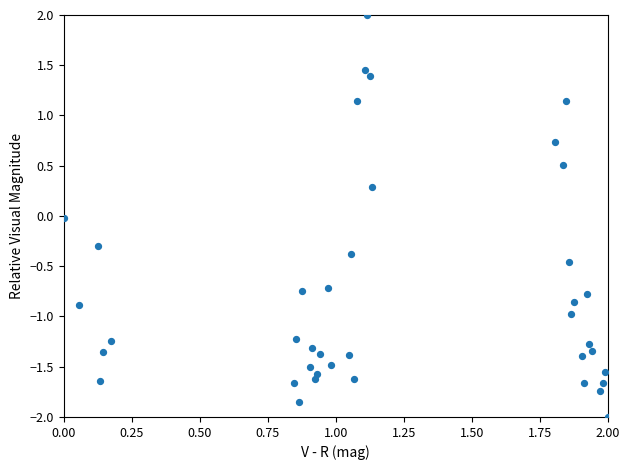

What is the range of X values (max minus min)?

2.0